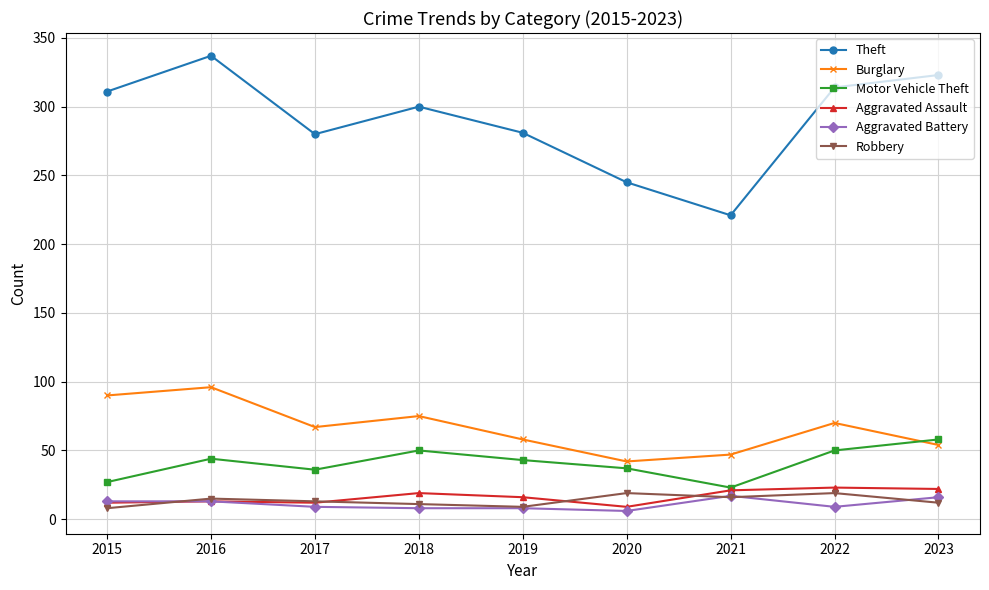

In Motor Vehicle Theft, how many points are higher than both neighbors (excluding endpoints)?

2